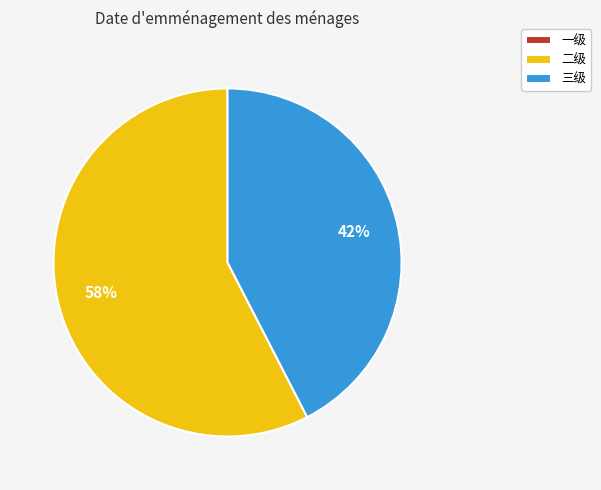

To the nearest percent, what is the average slice percentage?

33%